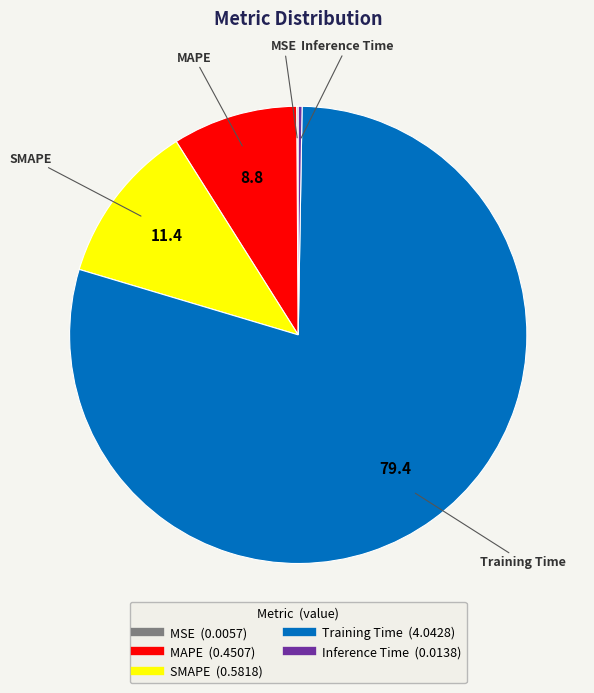

Which slice is the largest?

Training Time